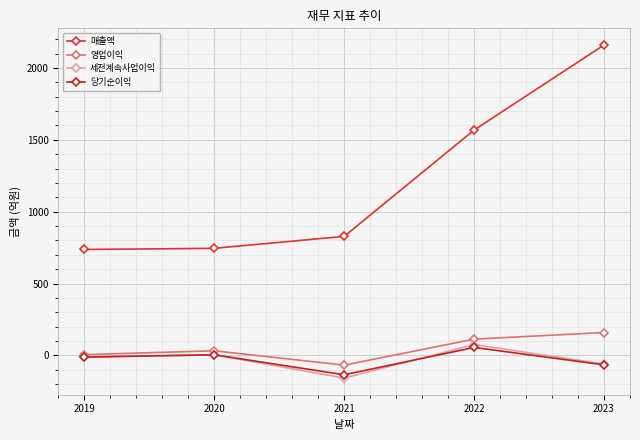

How many data points in 당기순이익 are less than -12?

2